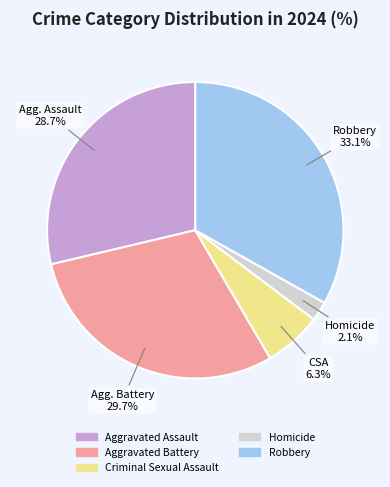

Rank the categories by value from lowest to highest.

Homicide, Criminal Sexual Assault, Aggravated Assault, Aggravated Battery, Robbery